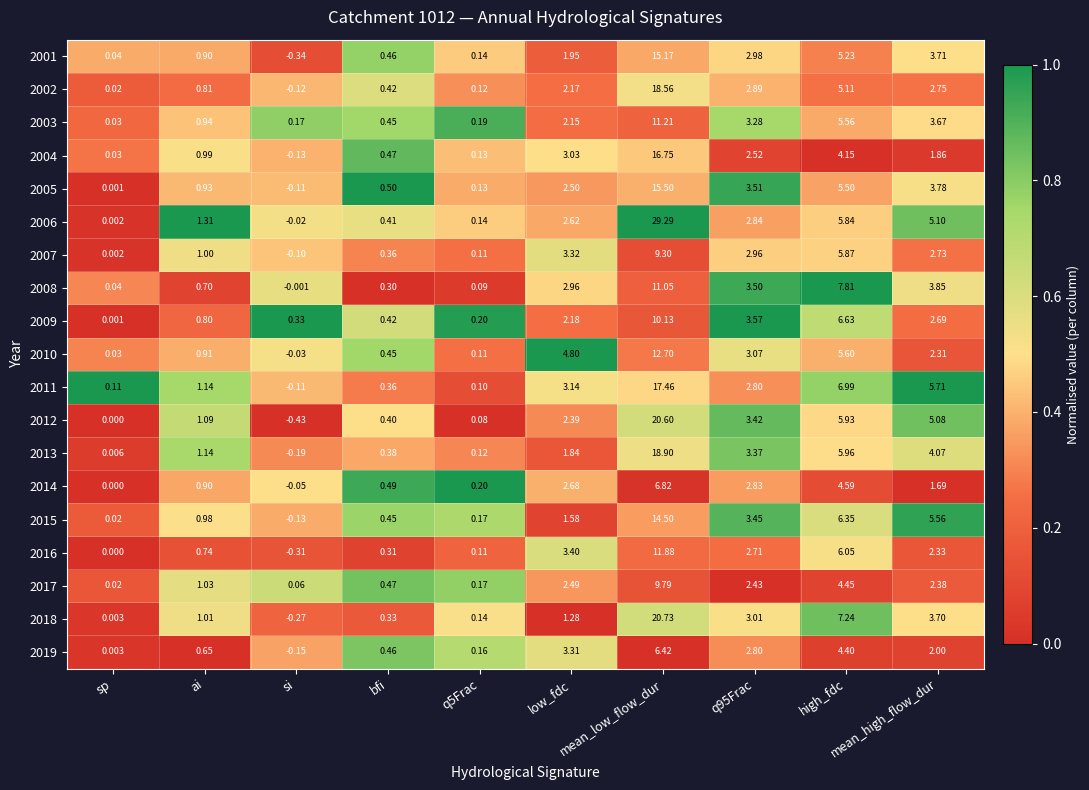

How many data points does each series have?

10